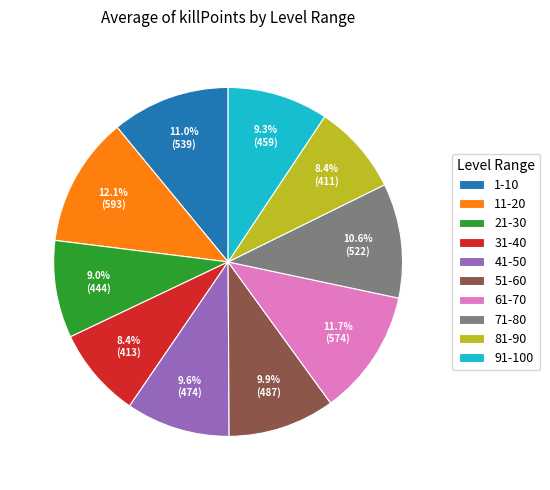

Does 41-50 represent more than half of the total?

No